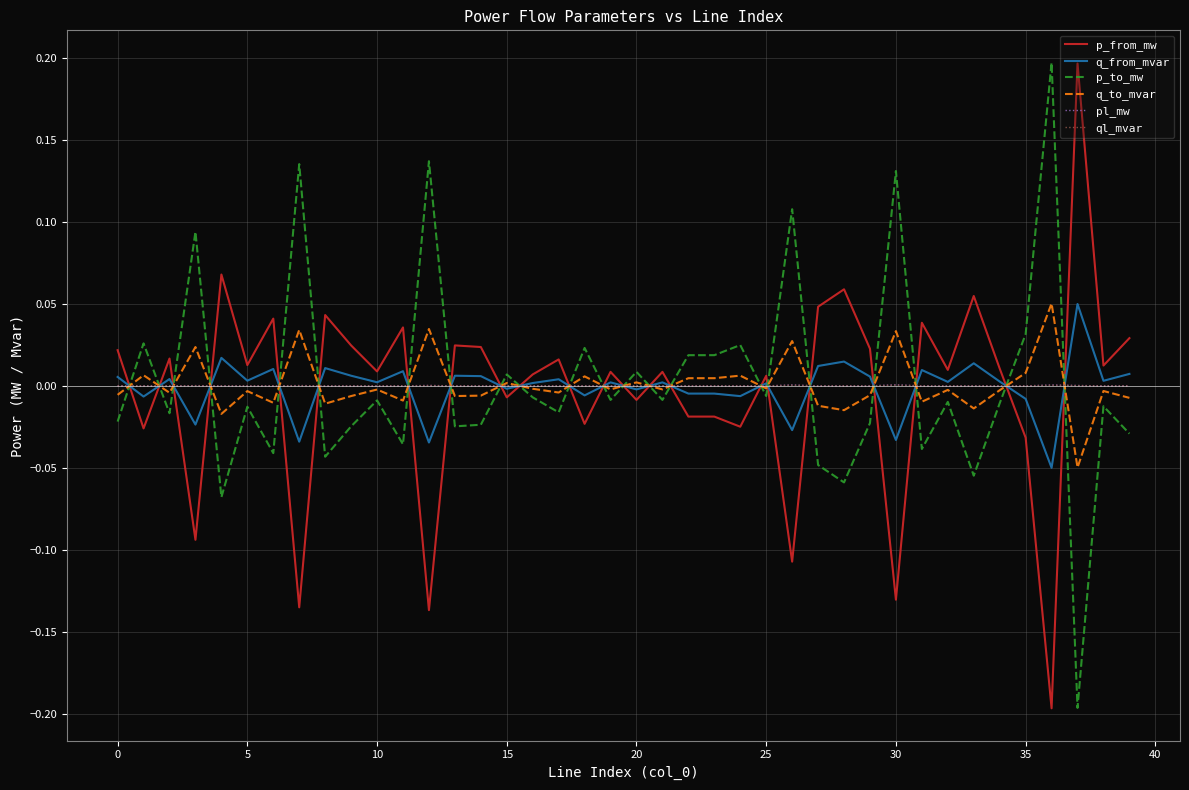

After their last crossing, which series has the higher values: p_to_mw or ql_mvar?

ql_mvar